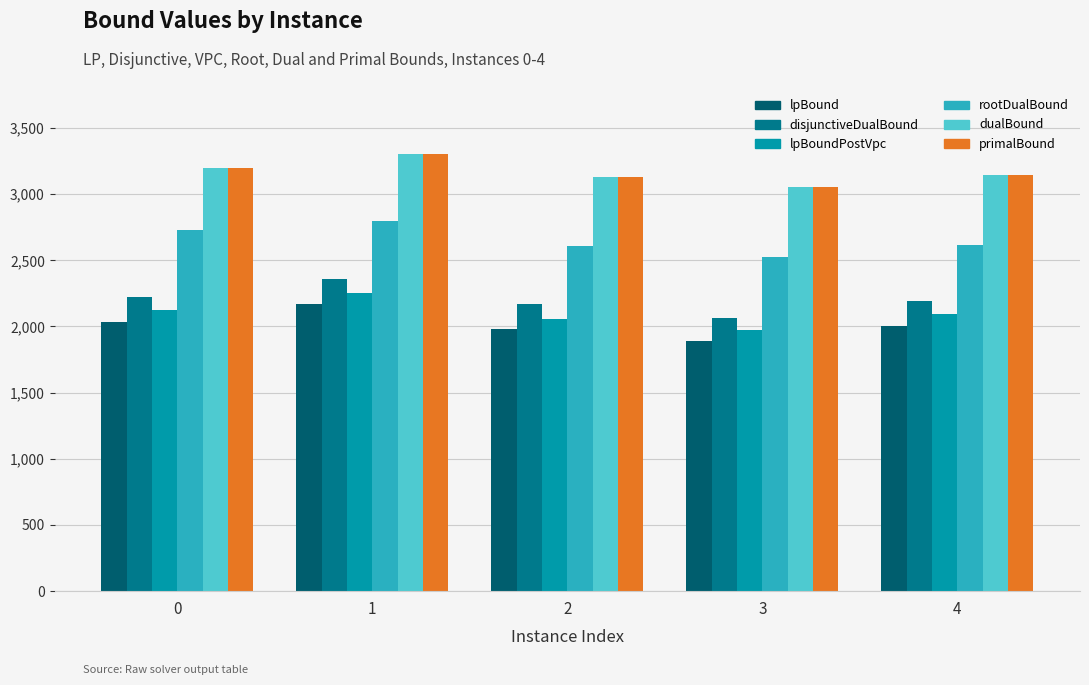

What is the sum of the dualBound values at 0 and 4?

6345.0